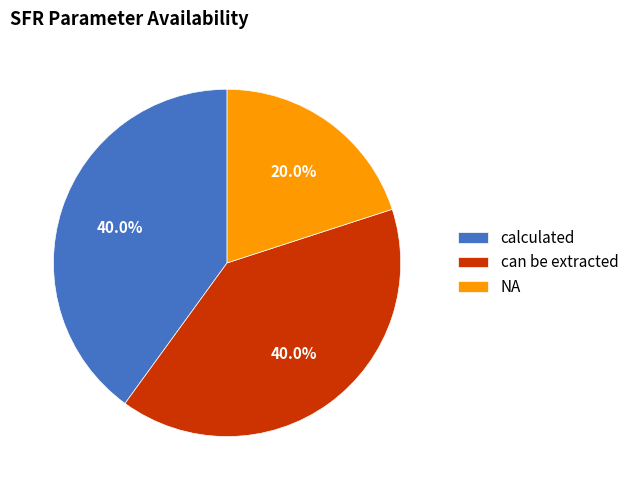

To the nearest percent, what percentage of the pie is can be extracted?

40%